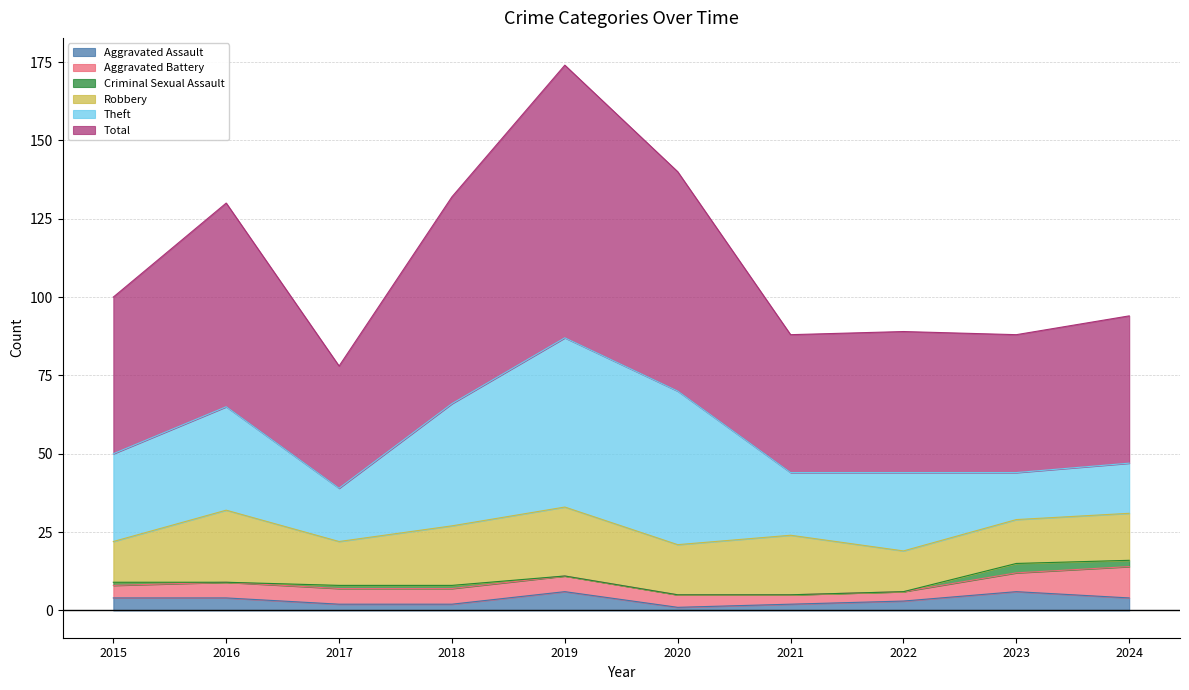

At which category does the chart reach its peak across all series?

2019